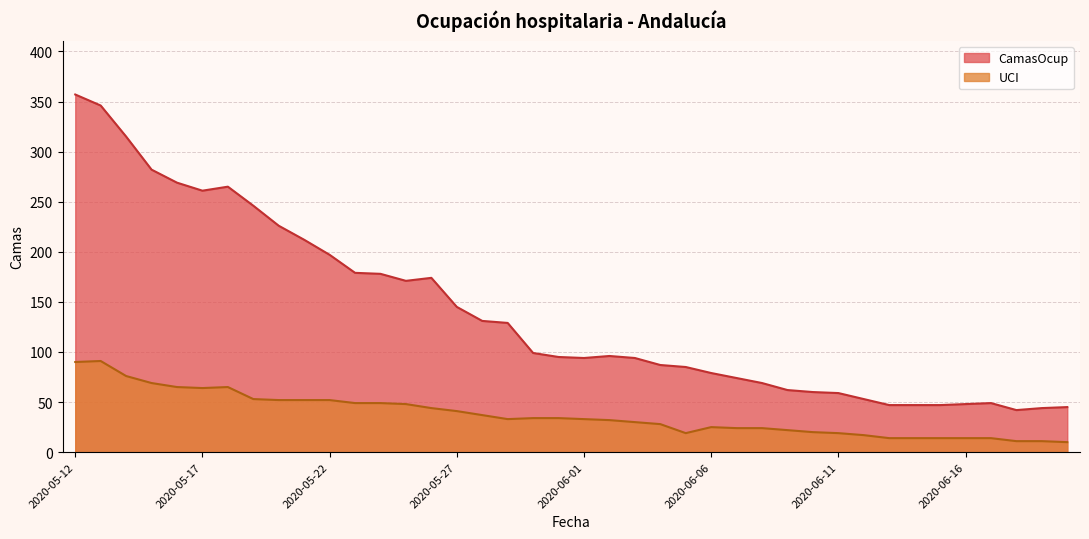

What is the difference between the UCI values at 2020-05-17 and 2020-06-03?

34